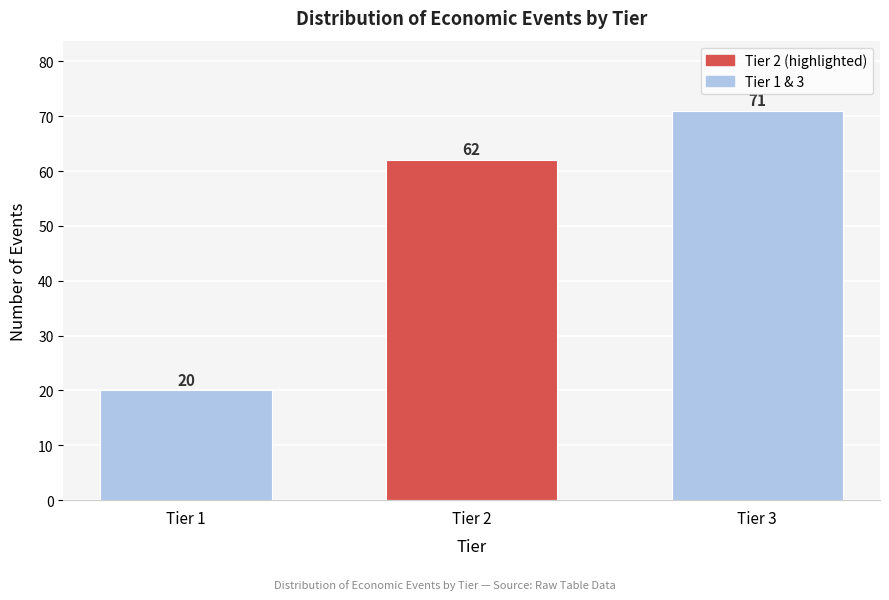

Reading left to right, list all the values displayed in this chart.

20	62	71